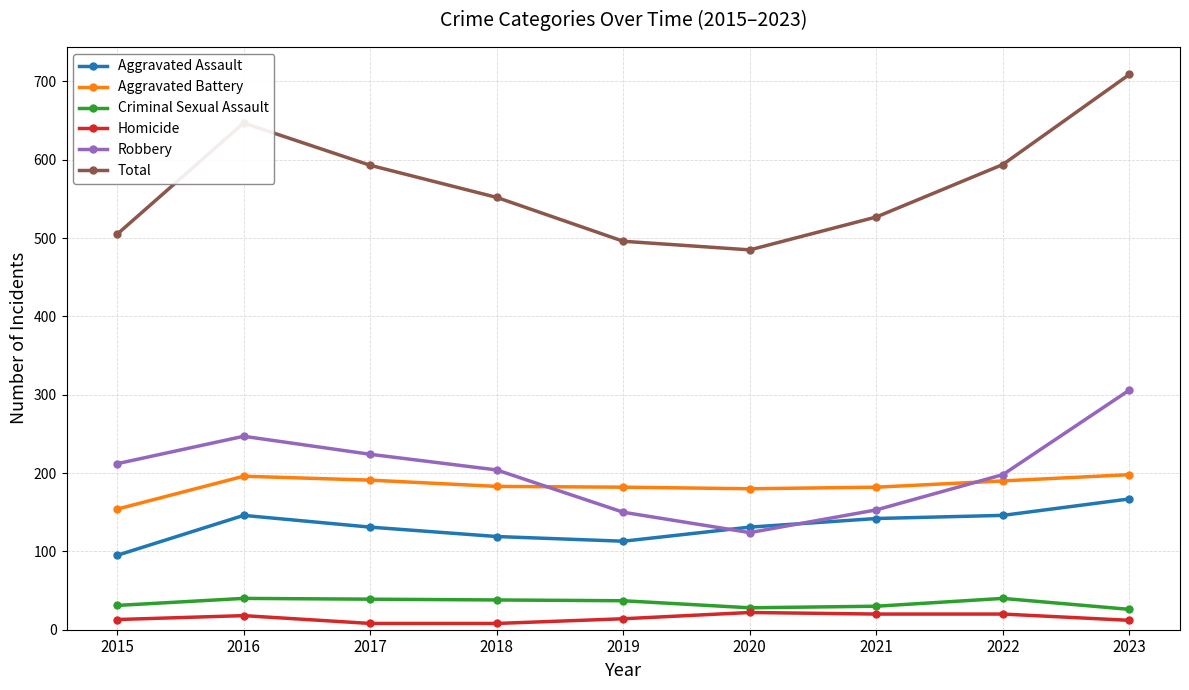

What is the minimum value shown in the chart?

8